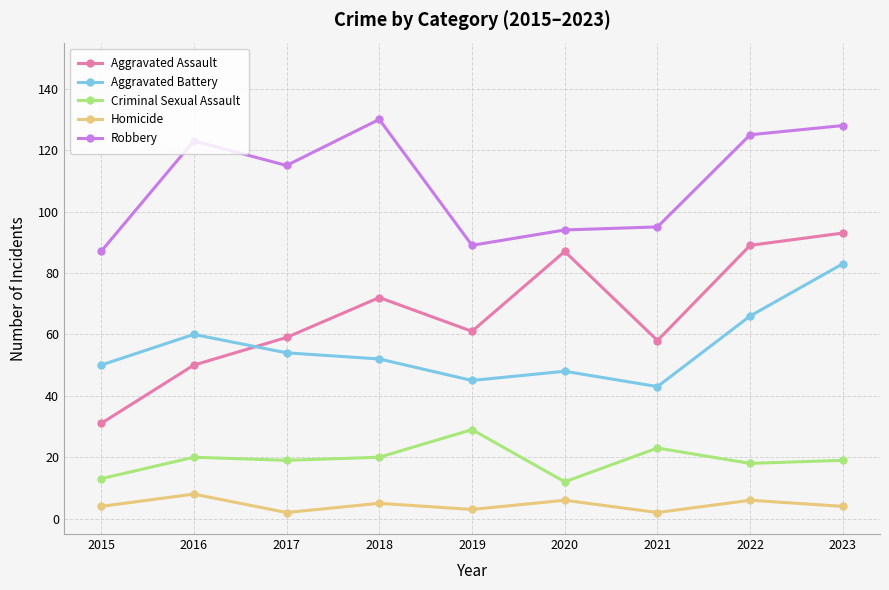

Which series has the largest total across all categories?

Robbery